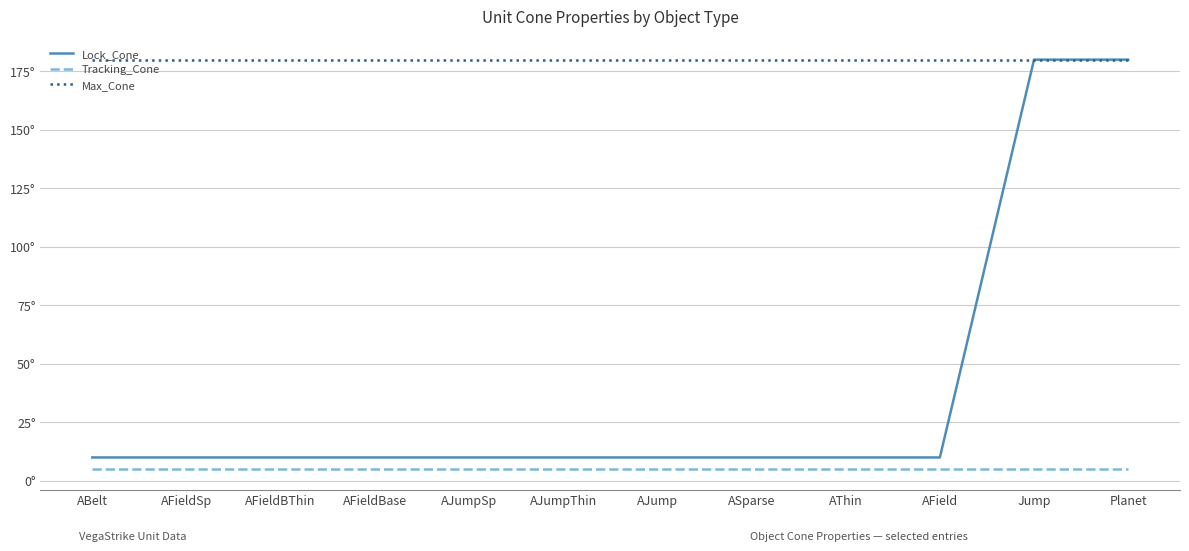

What is the label of the 5th point from the right?

ASparse